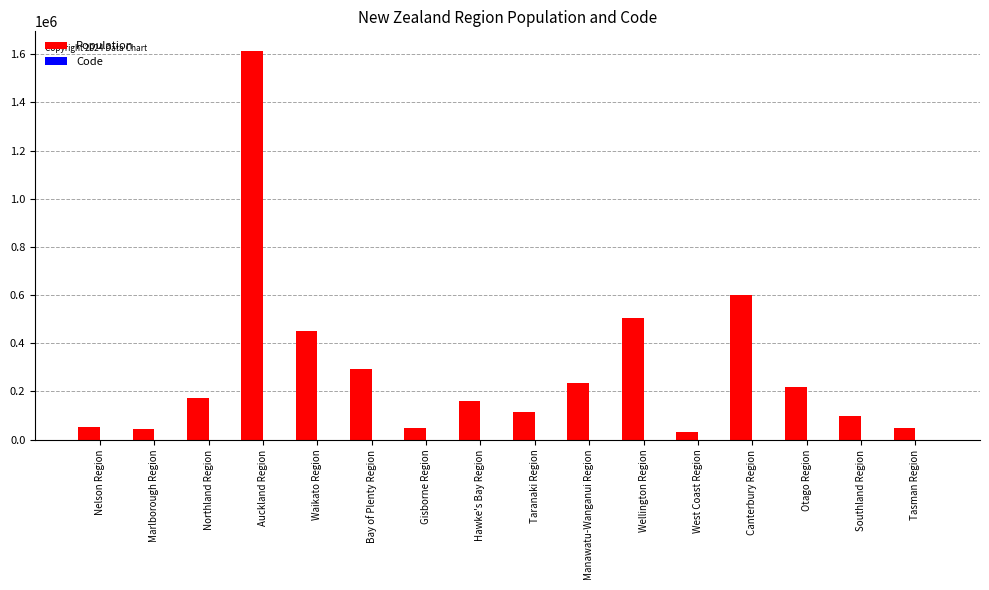

Which series has the largest total across all categories?

Population